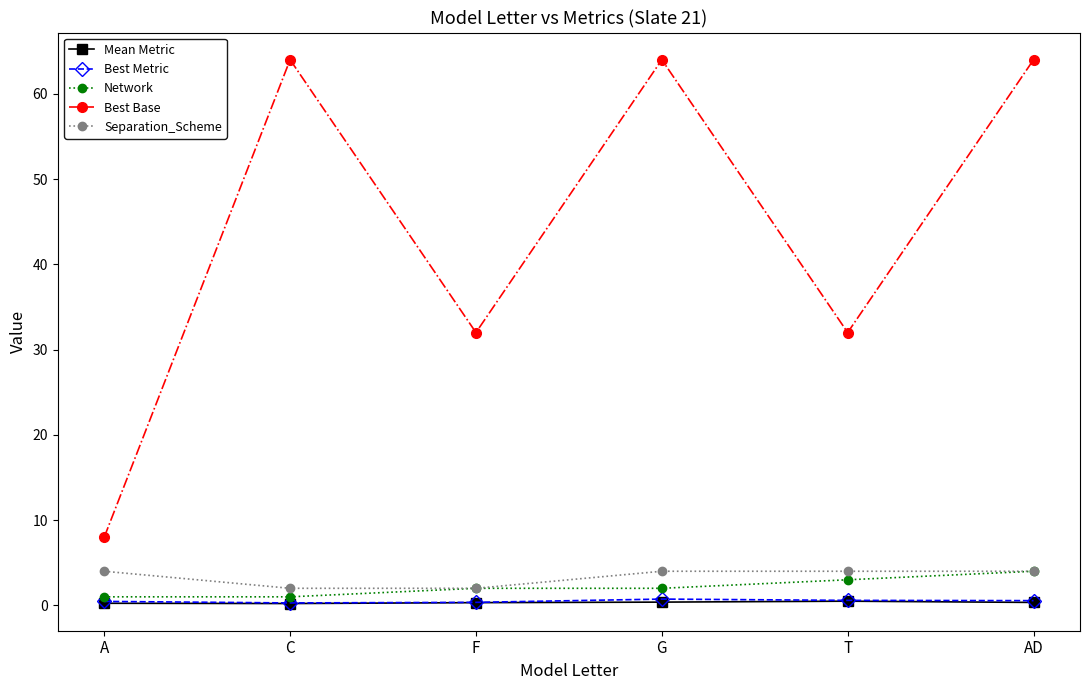

What are all the series names shown in the legend?

Mean Metric, Best Metric, Network, Best Base, Separation_Scheme